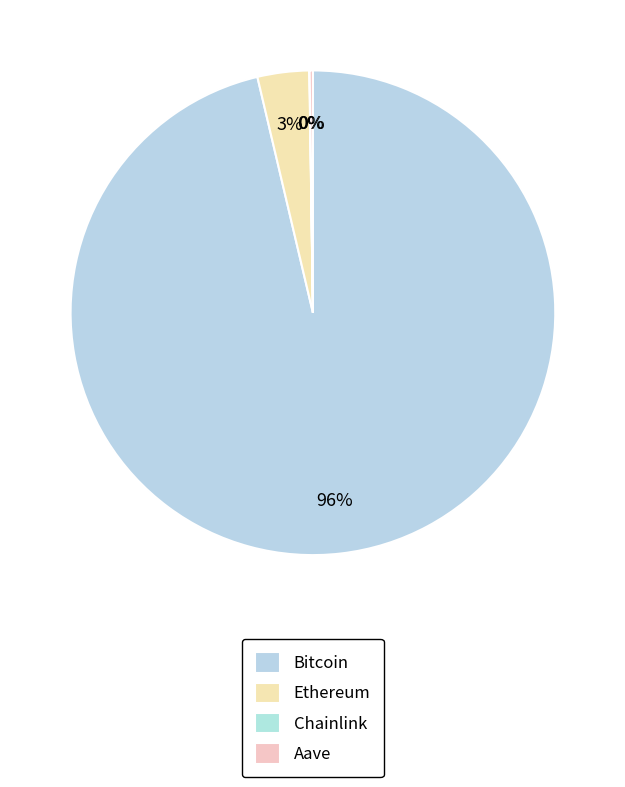

Combined, what portion of the pie is Ethereum and Chainlink?

3.5%